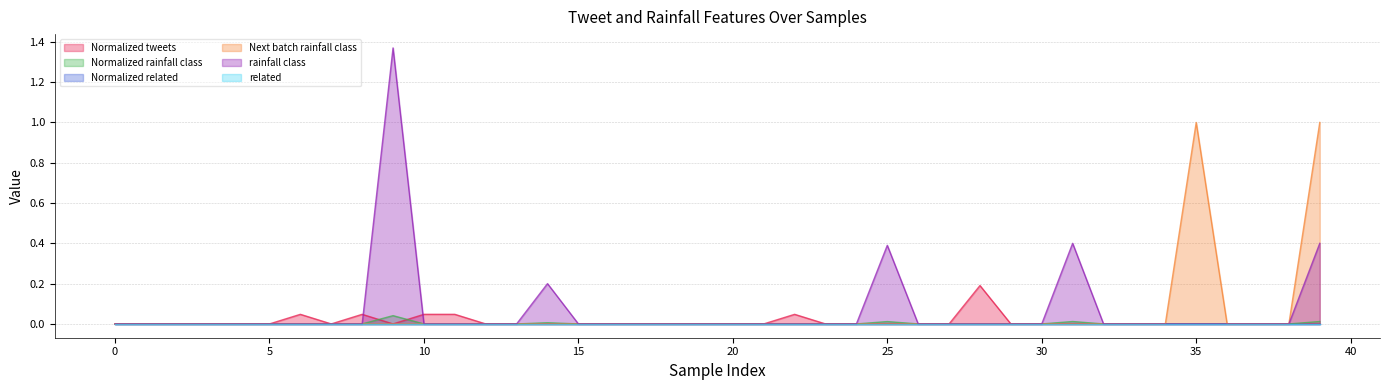

True or false: Next batch rainfall class and rainfall class intersect in this chart.

False